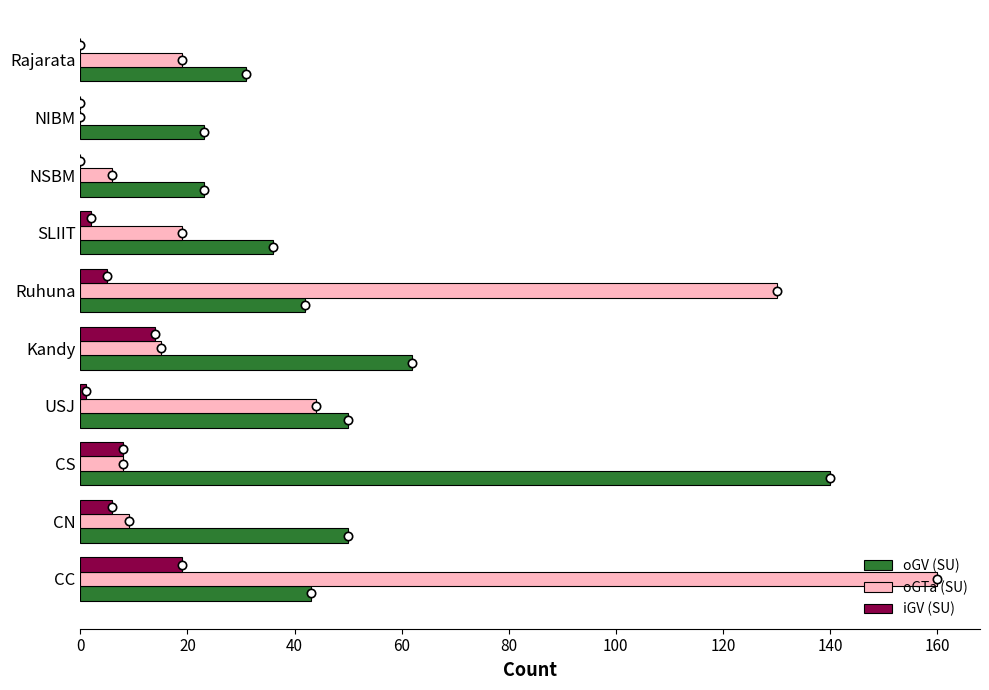

What is the sum of the iGV (SU) values at Rajarata and CN?

6